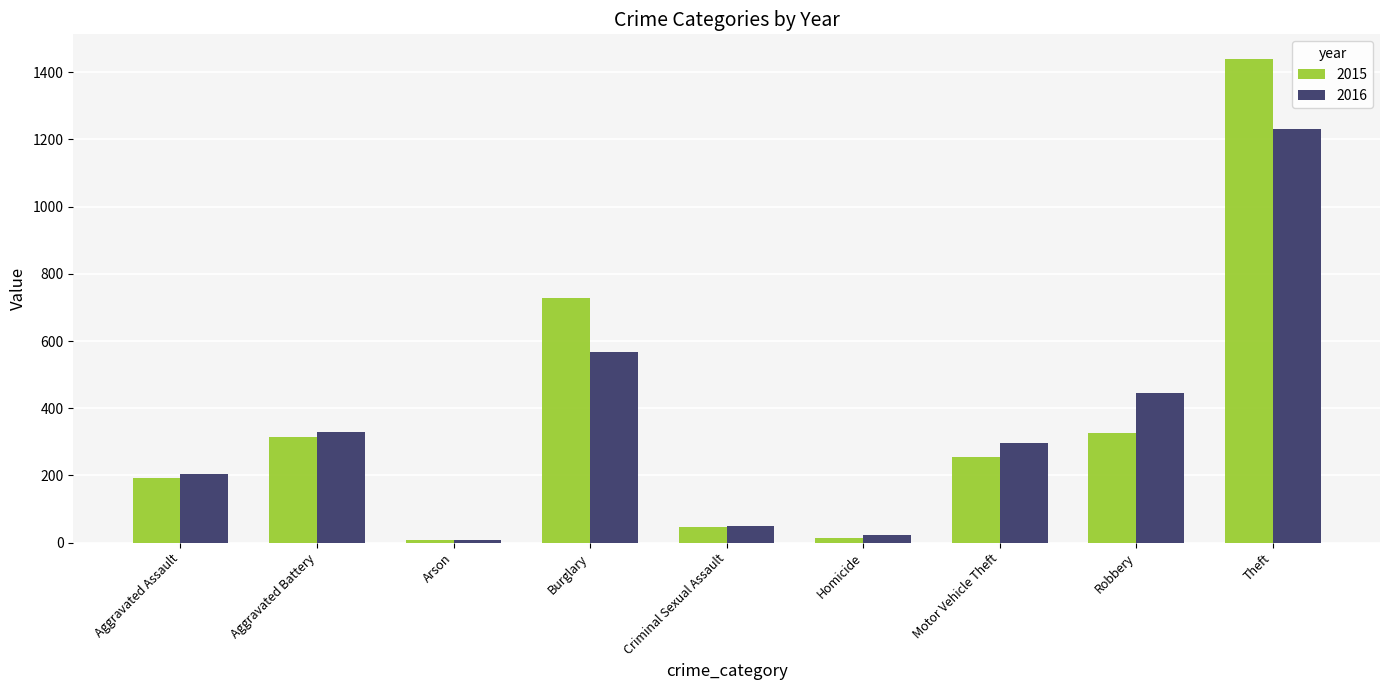

What is the label of the 5th bar from the right?

Criminal Sexual Assault